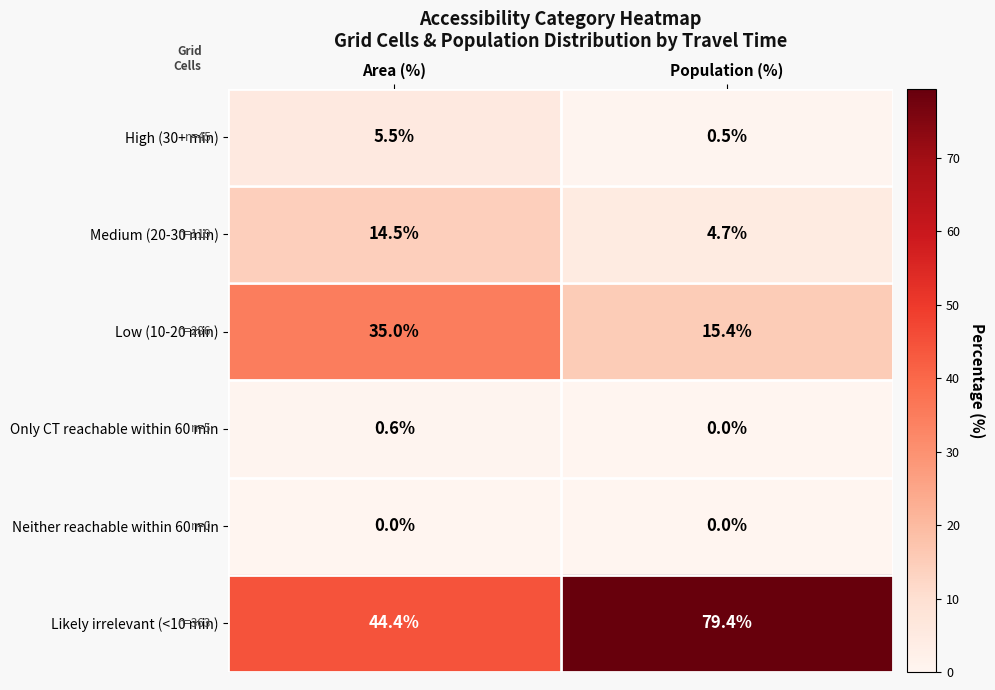

True or false: Low (10-20 min) has a value of 6.3 at Population (%).

False